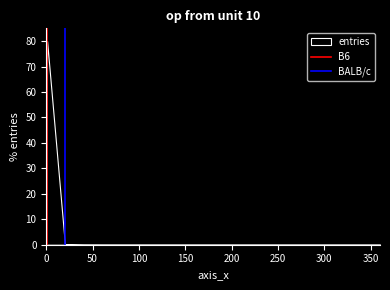

What is the greatest value displayed?

80.0